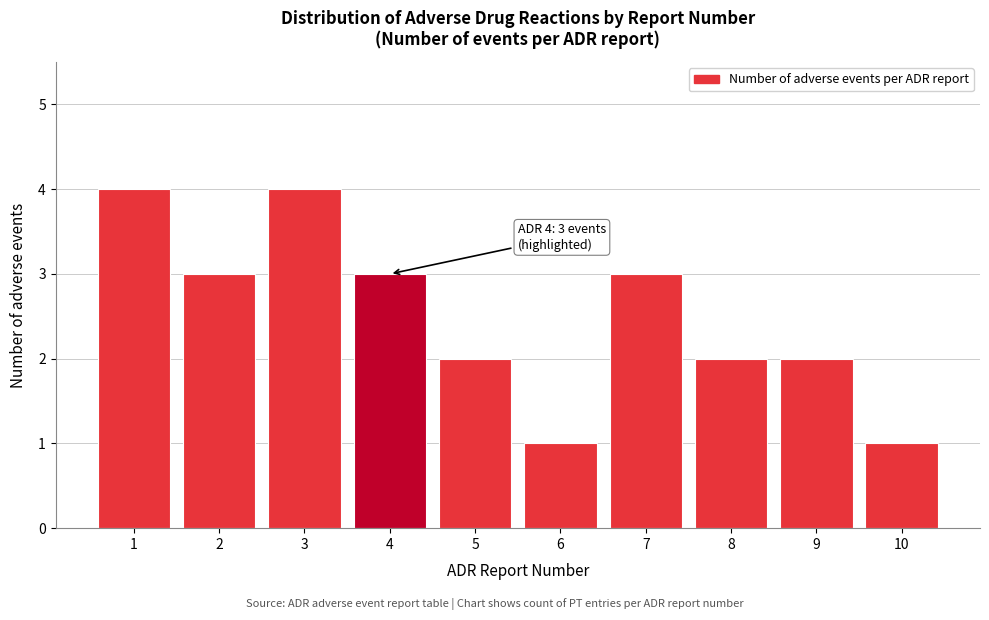

Reading left to right, list all the values displayed in this chart.

1=4	2=3	3=4	4=3	5=2	6=1	7=3	8=2	9=2	10=1